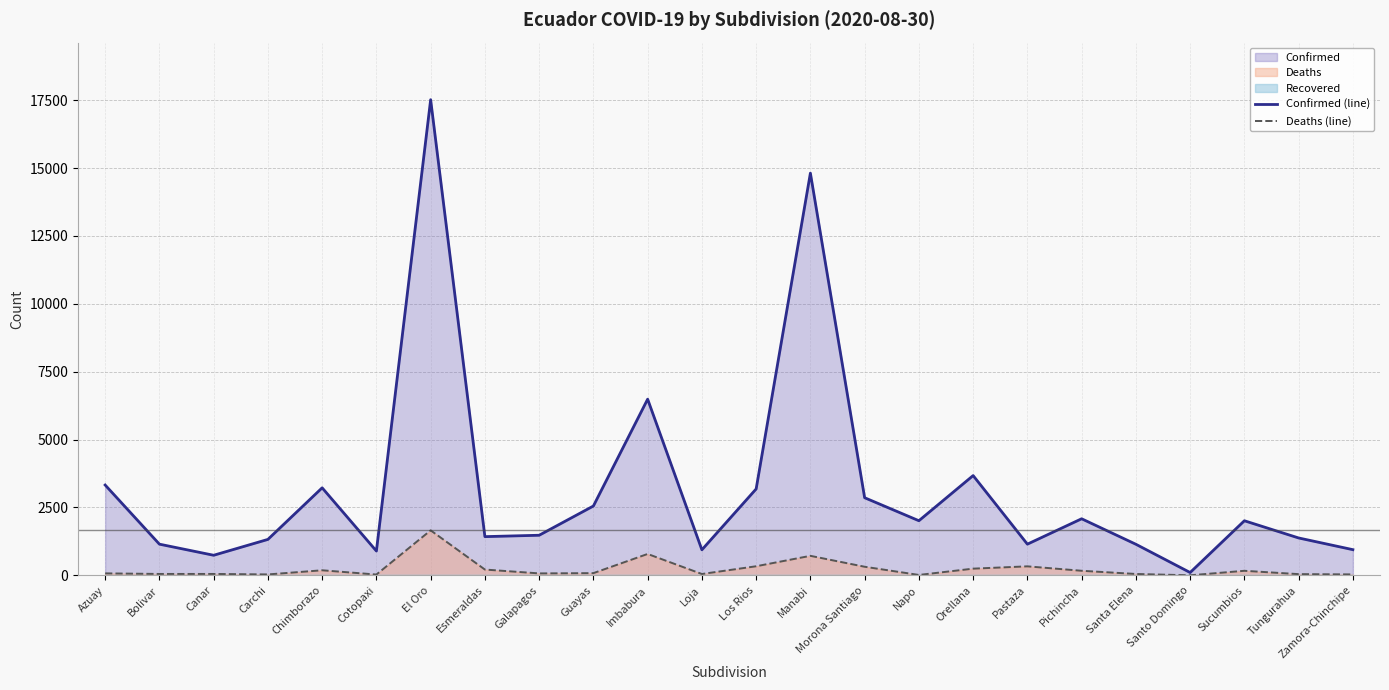

Reading left to right, what are all the values shown in this chart?

Confirmed (line): Azuay=3326	Bolivar=1148	Canar=739	Carchi=1323	Chimborazo=3223	Cotopaxi=895	El Oro=17517	Esmeraldas=1425	Galapagos=1476	Guayas=2553	Imbabura=6488	Loja=940	Los Rios=3181	Manabi=14813	Morona Santiago=2858	Napo=2011	Orellana=3674	Pastaza=1148	Pichincha=2083	Santa Elena=1144	Santo Domingo=103	Sucumbios=2010	Tungurahua=1376	Zamora-Chinchipe=945
Deaths (line): Azuay=72	Bolivar=51	Canar=51	Carchi=33	Chimborazo=186	Cotopaxi=29	El Oro=1656	Esmeraldas=213	Galapagos=71	Guayas=81	Imbabura=787	Loja=49	Los Rios=334	Manabi=718	Morona Santiago=316	Napo=14	Orellana=246	Pastaza=331	Pichincha=168	Santa Elena=50	Santo Domingo=1	Sucumbios=167	Tungurahua=44	Zamora-Chinchipe=34